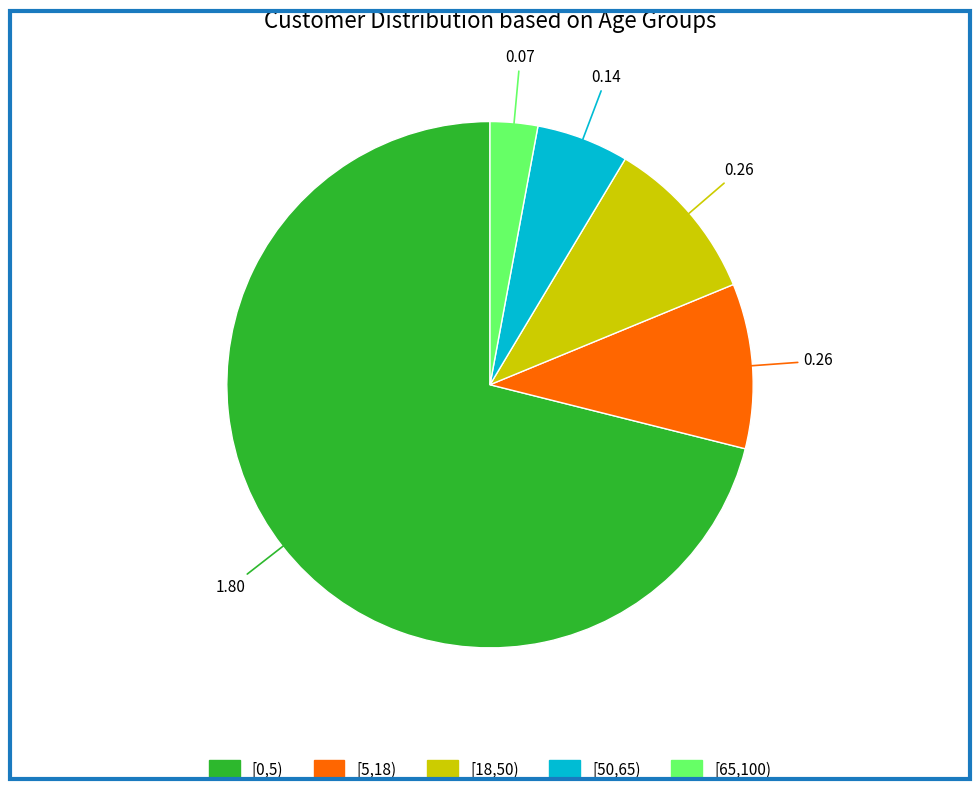

Which slice is the smallest?

[65,100)